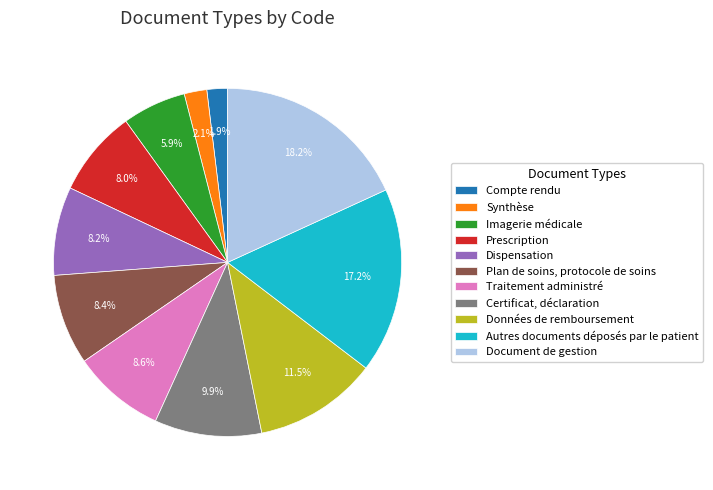

Rank the categories by value from highest to lowest.

Document de gestion, Autres documents déposés par le patient, Données de remboursement, Certificat, déclaration, Traitement administré, Plan de soins, protocole de soins, Dispensation, Prescription, Imagerie médicale, Synthèse, Compte rendu